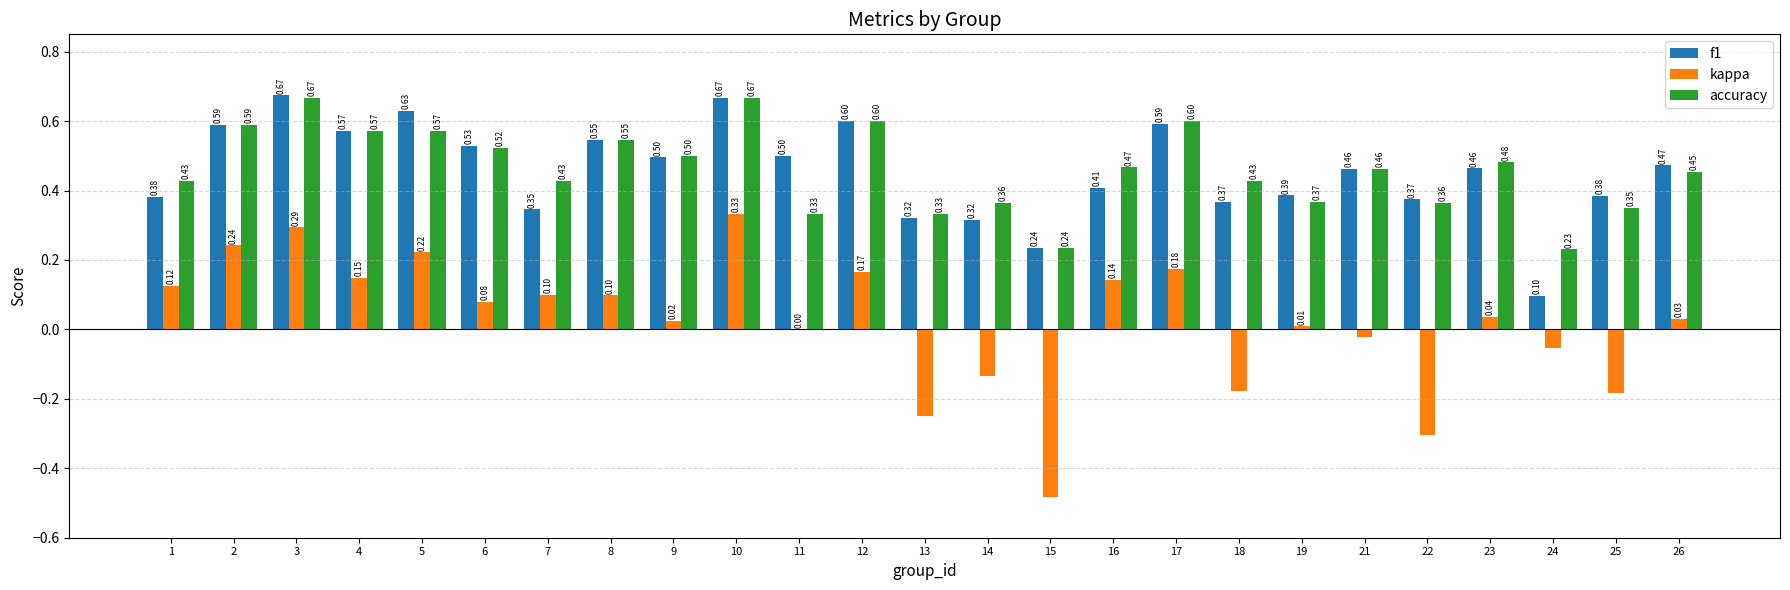

At which label is kappa closest to 0?

11